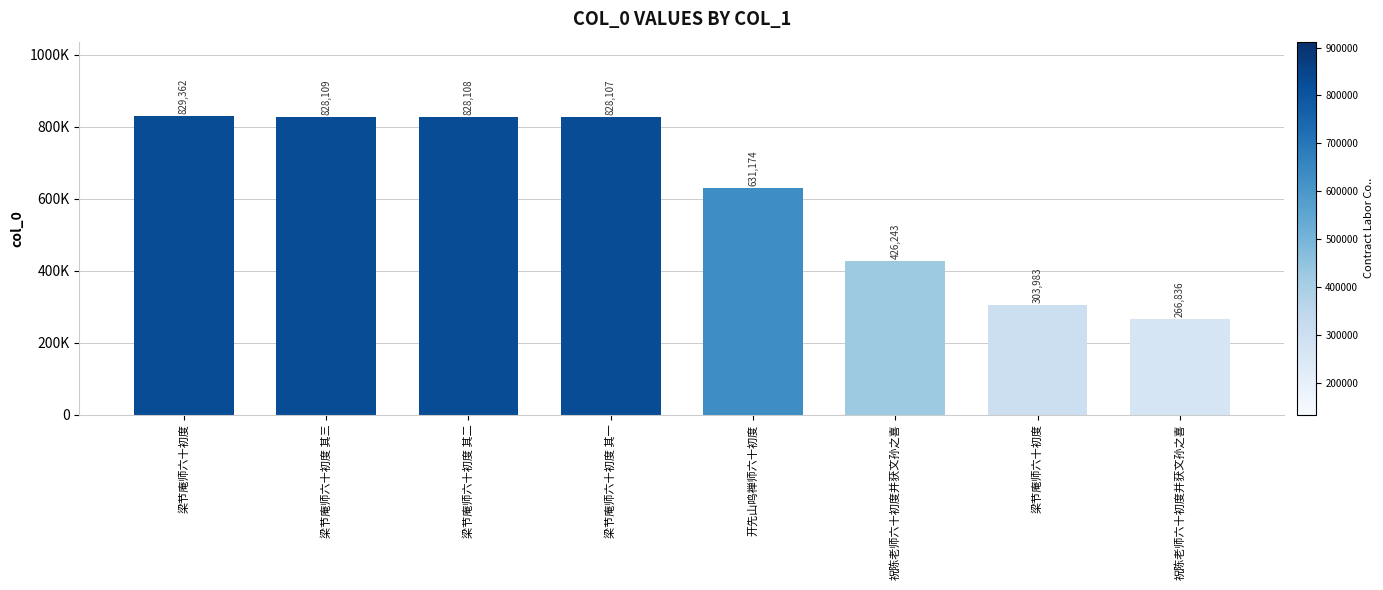

Is it true that the value at 开先山鸣禅师六十初度 is 435694?

False